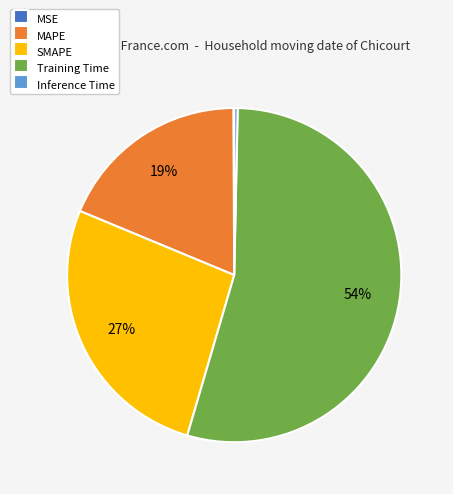

Combined, do SMAPE and Training Time account for over 50%?

Yes